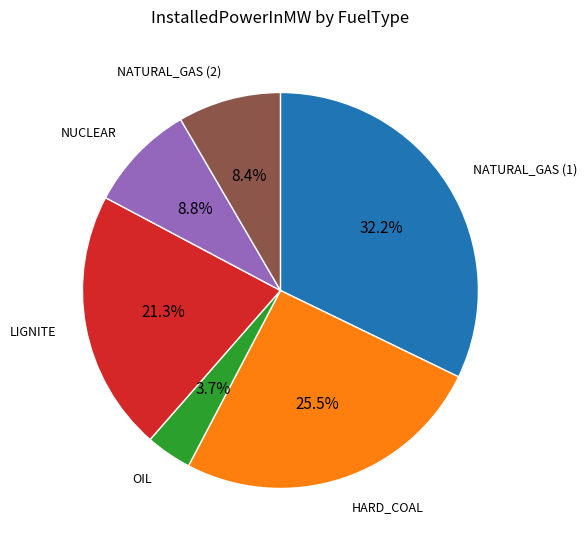

Does any single category account for the majority?

No